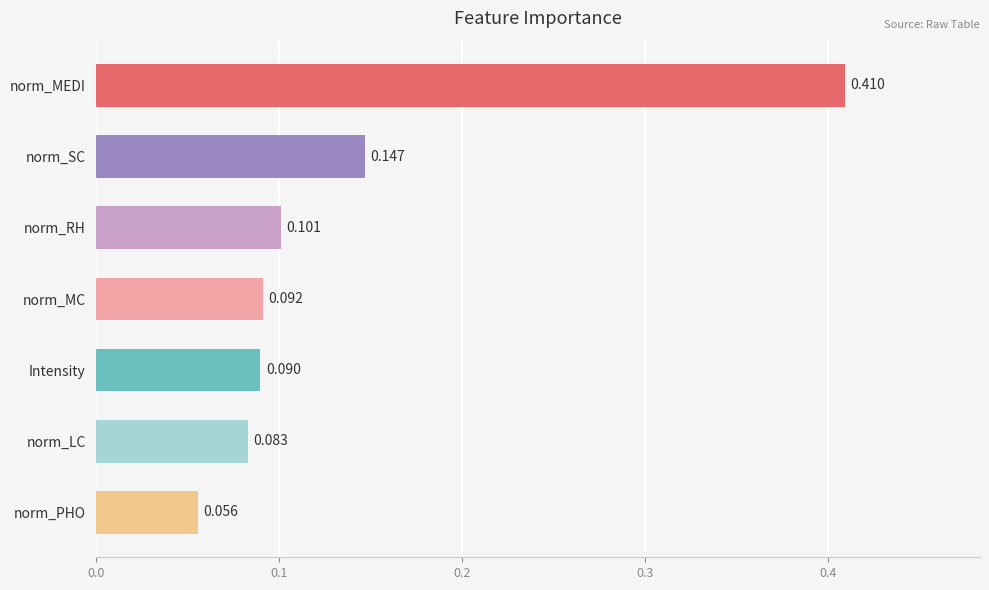

What is the sum of all values?

1.0